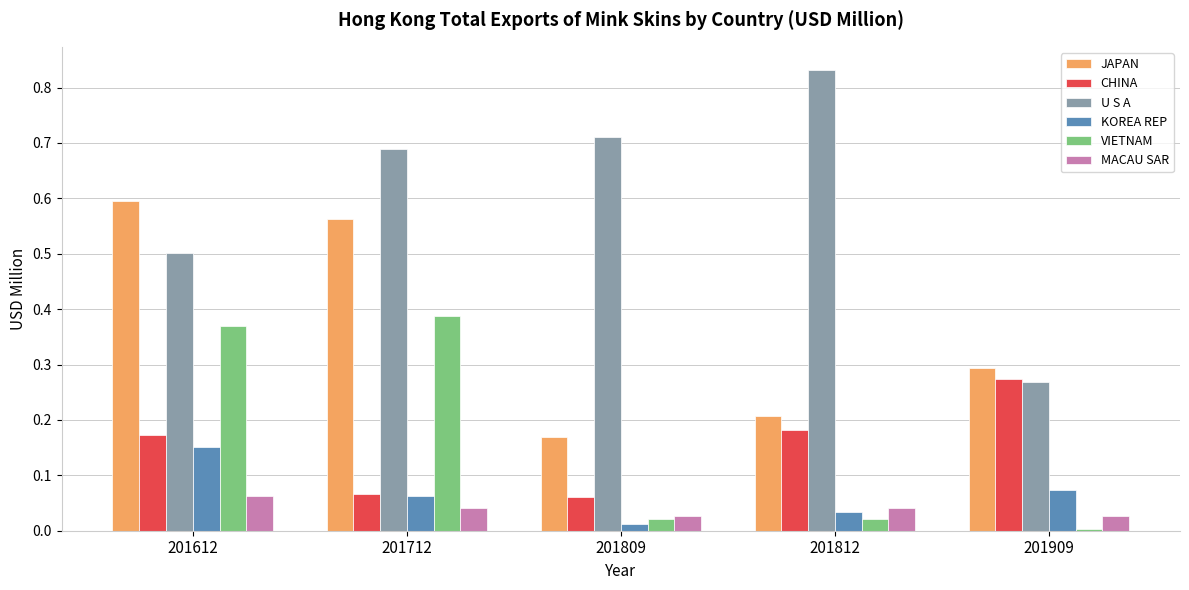

True or false: U S A has a value of 0.5 at 201909.

False